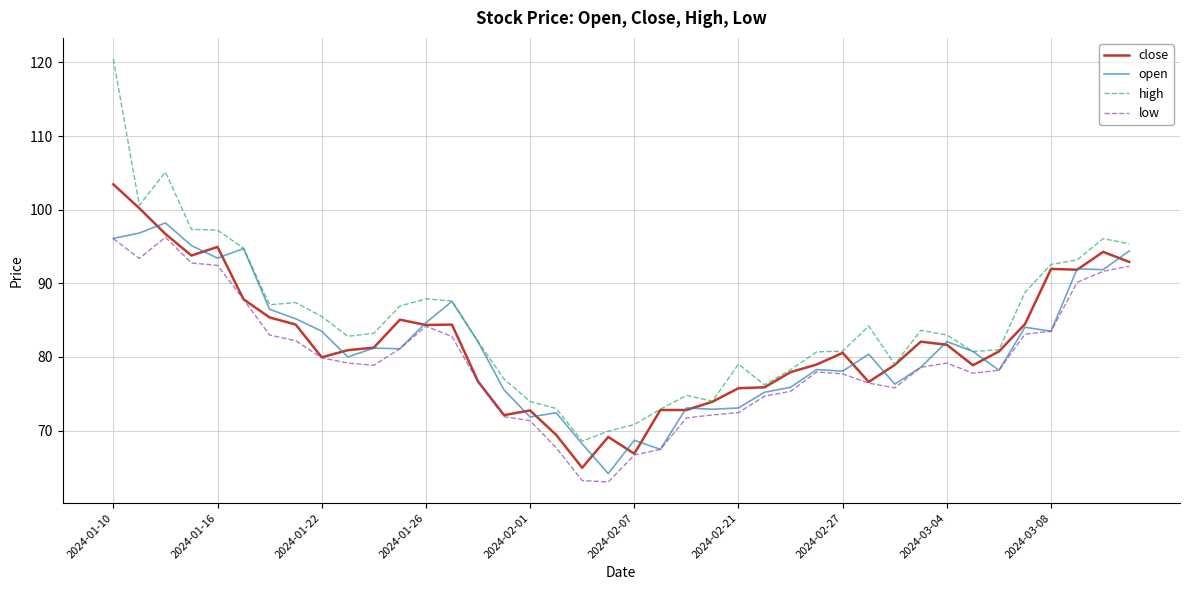

Which series has the largest range (max minus min)?

high